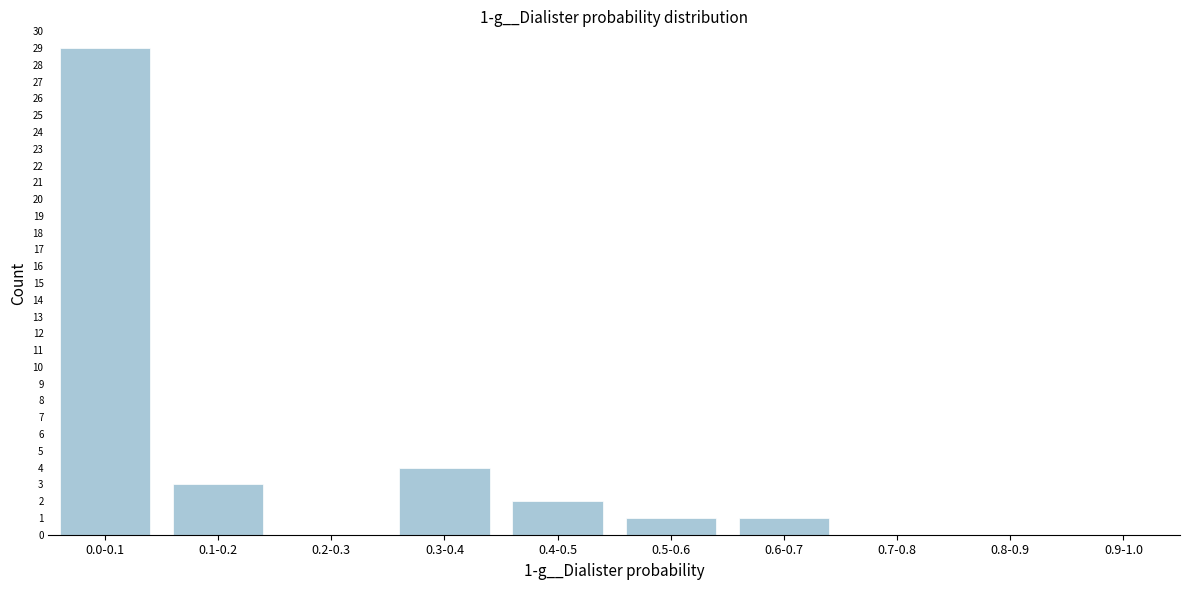

Reading left to right, what are all the values shown in this chart?

0.0-0.1=29	0.1-0.2=3	0.2-0.3=0	0.3-0.4=4	0.4-0.5=2	0.5-0.6=1	0.6-0.7=1	0.7-0.8=0	0.8-0.9=0	0.9-1.0=0